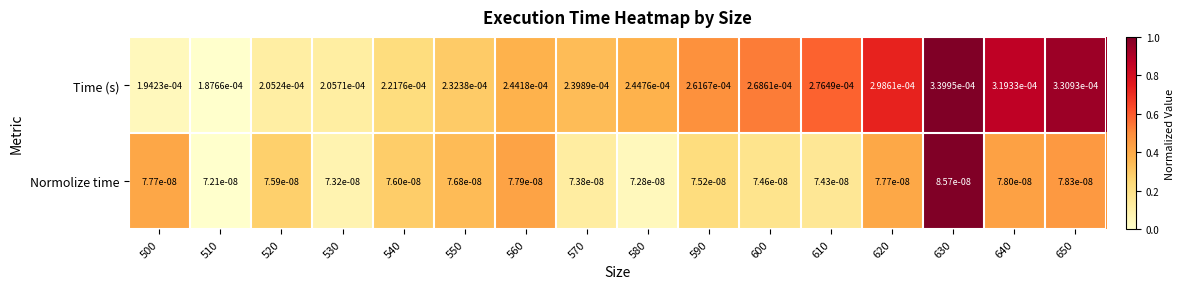

Which series has the largest total across all categories?

Time (s)